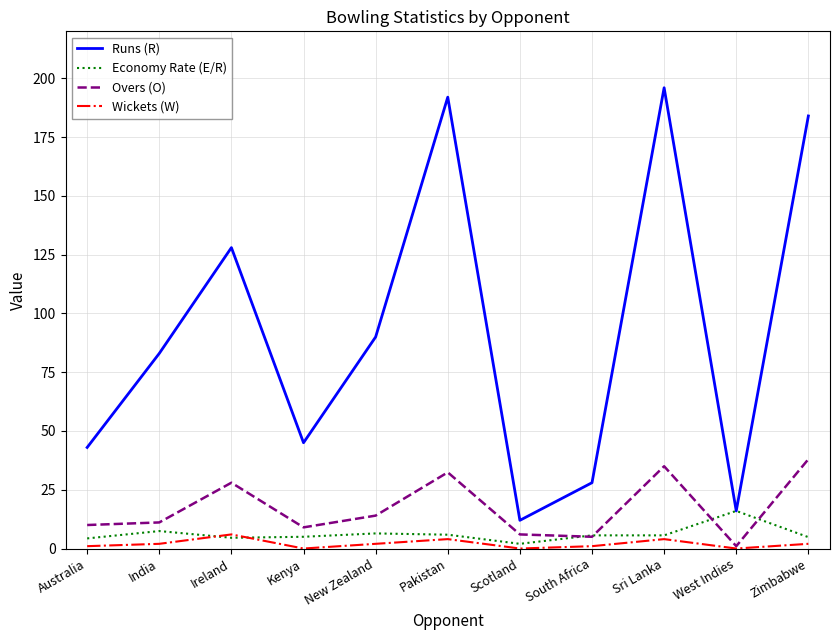

Rank the series by their maximum value, from highest to lowest.

Runs (R), Overs (O), Economy Rate (E/R), Wickets (W)